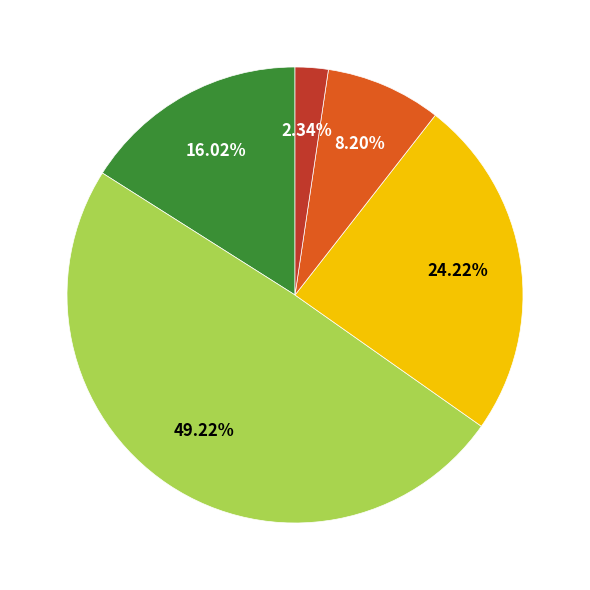

Is there a majority slice in this chart?

No